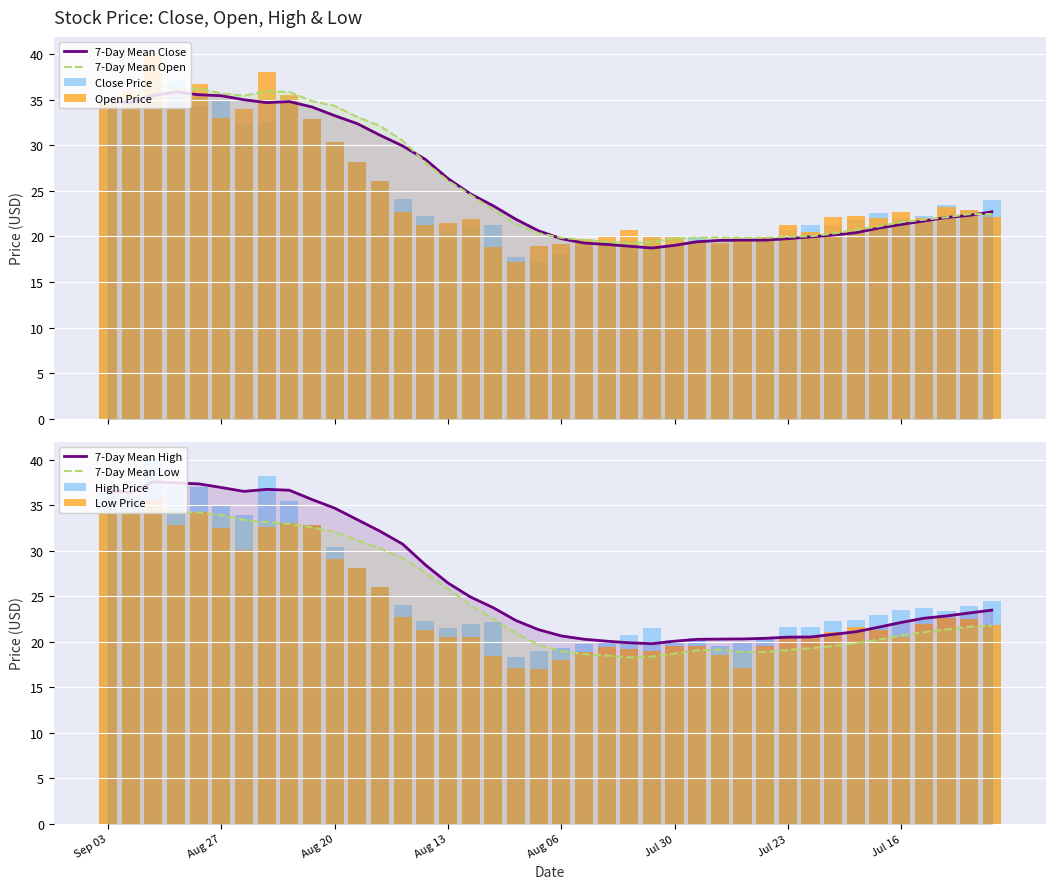

What value does the close series have at Aug 09?

17.2